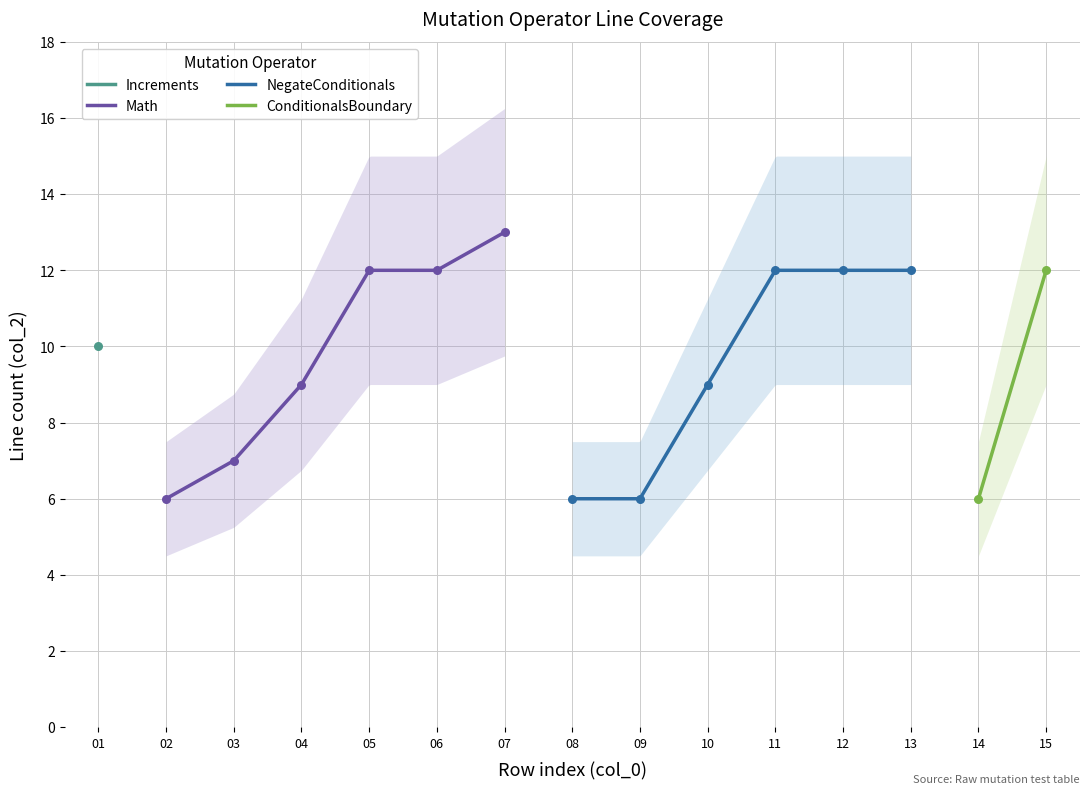

Which series has the largest Y range (max minus min)?

Math